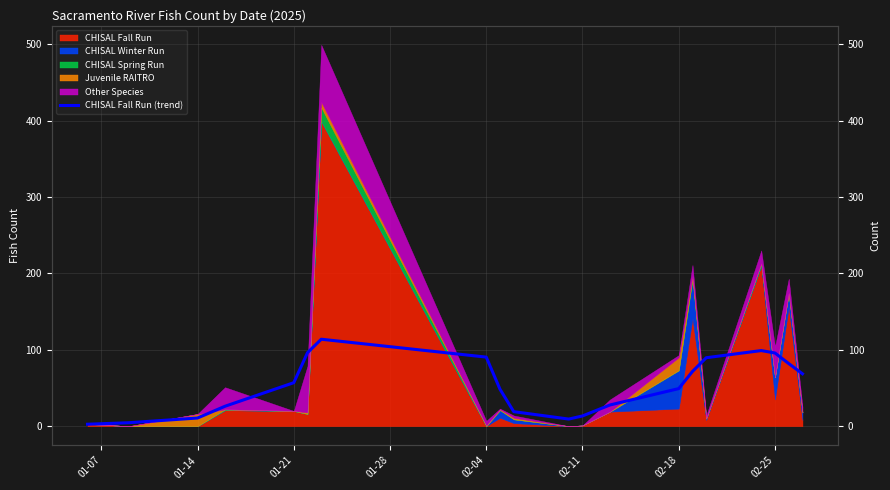

Is it true that the value at 9 is 33.0?

False